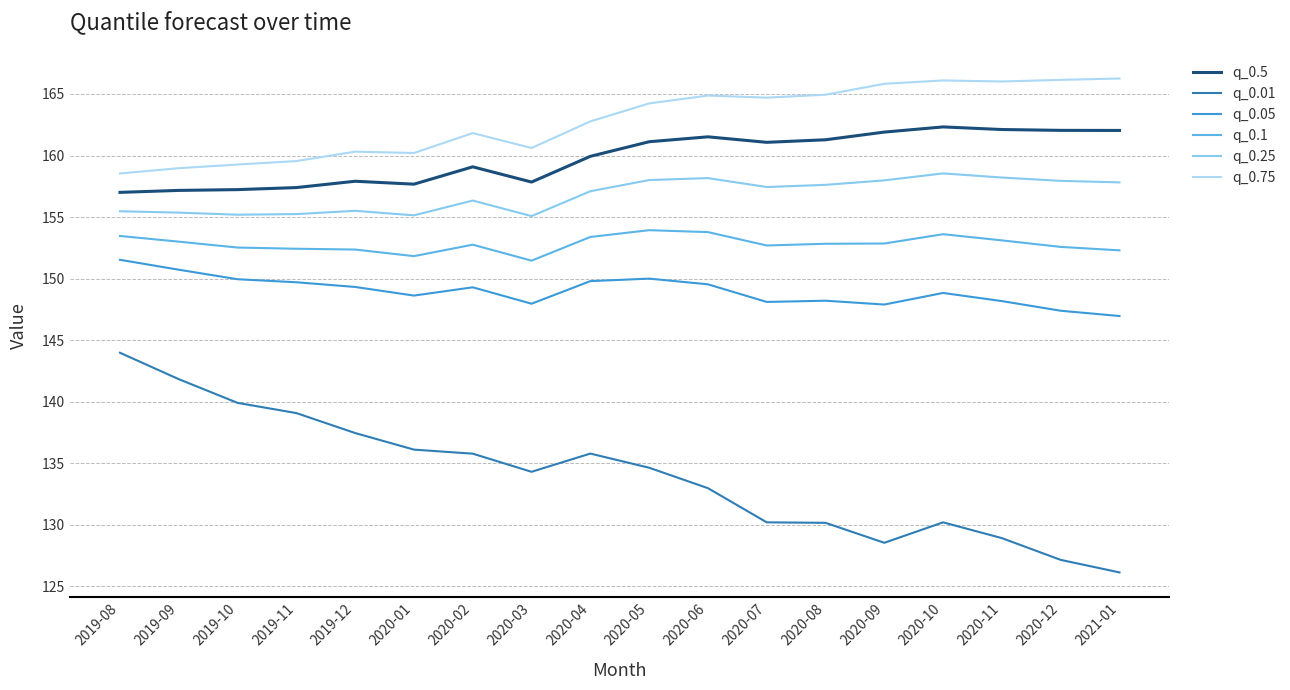

What is the greatest value displayed?

166.3